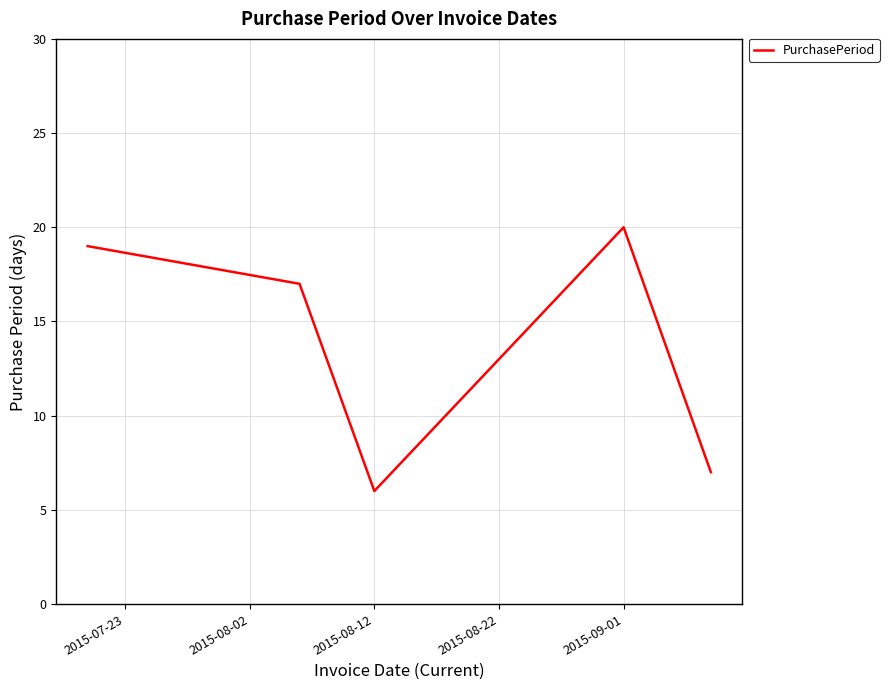

What is the maximum value shown in the chart?

20